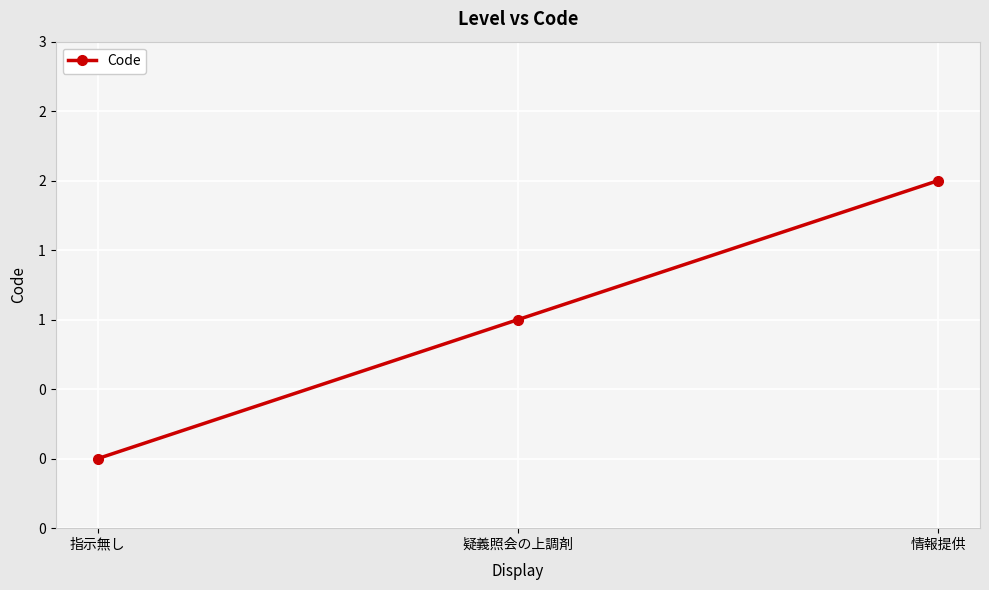

What is the maximum value shown in the chart?

2